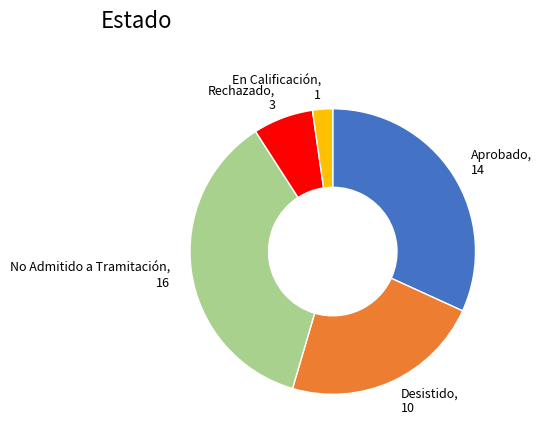

Between Desistido, 10 and Rechazado, 3, which is larger?

Desistido, 10